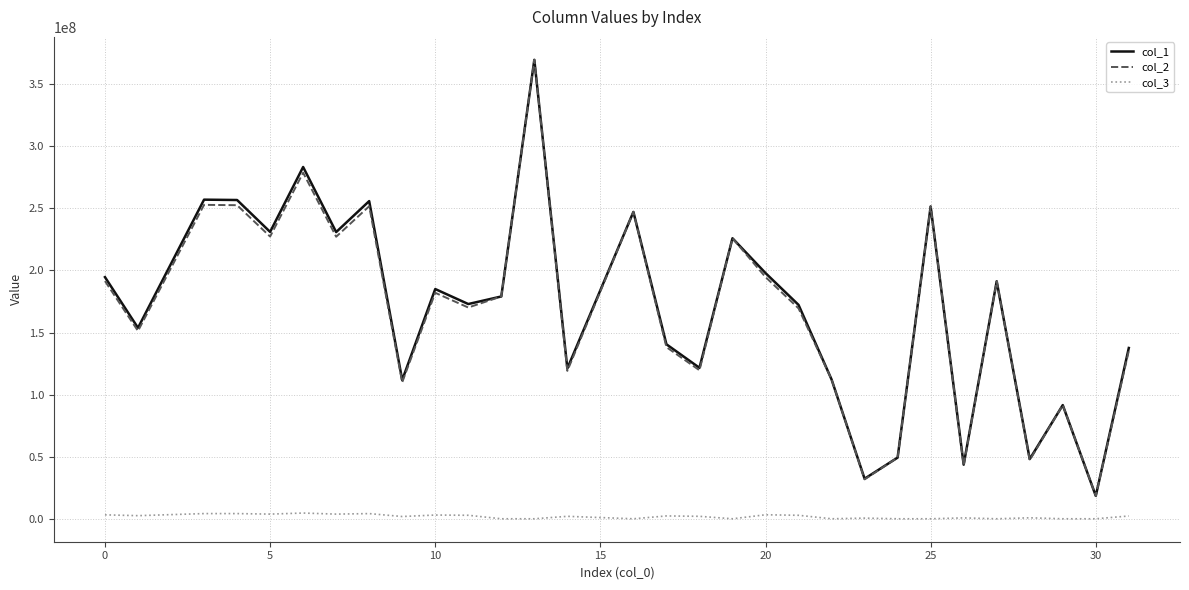

True or false: col_3 and col_1 cross at least once.

False